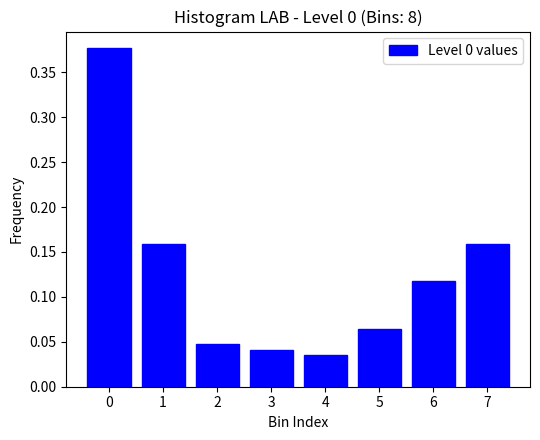

What is the sum of the values at 0 and 6?

0.5